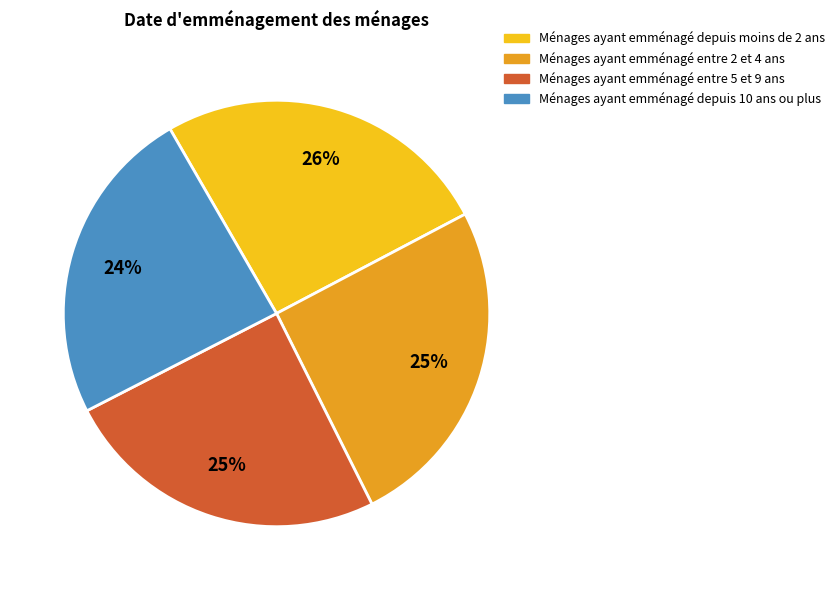

To the nearest percent, what is the average slice percentage?

25%